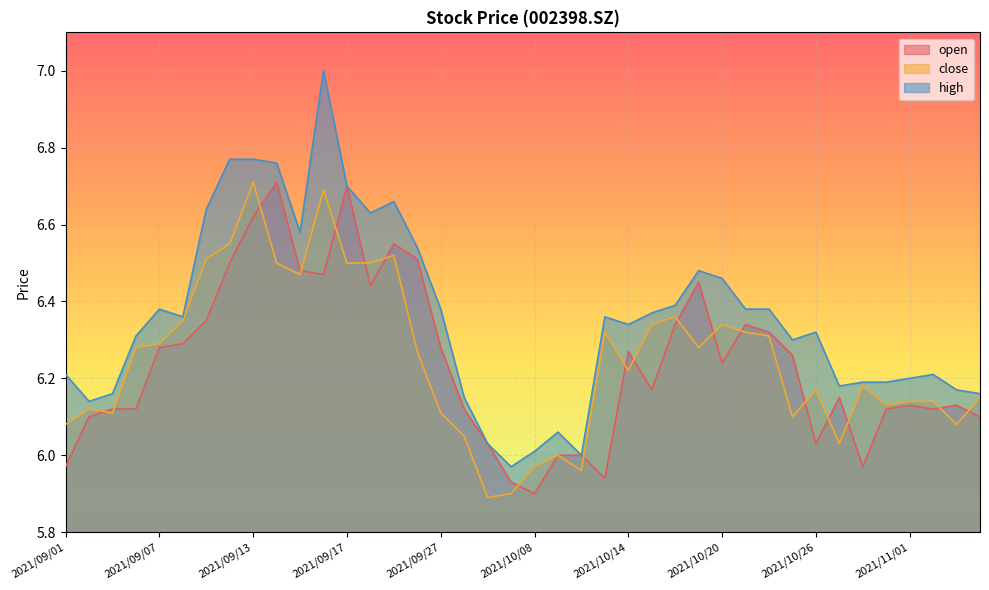

Reading left to right, extract all data points from this chart.

open: 2021/09/01=6.0	2021/09/02=6.1	2021/09/03=6.1	2021/09/06=6.1	2021/09/07=6.3	2021/09/08=6.3	2021/09/09=6.3	2021/09/10=6.5	2021/09/13=6.6	2021/09/14=6.7	2021/09/15=6.5	2021/09/16=6.5	2021/09/17=6.7	2021/09/22=6.4	2021/09/23=6.5	2021/09/24=6.5	2021/09/27=6.3	2021/09/28=6.1	2021/09/29=6.0	2021/09/30=5.9	2021/10/08=5.9	2021/10/11=6.0	2021/10/12=6.0	2021/10/13=5.9	2021/10/14=6.3	2021/10/15=6.2	2021/10/18=6.3	2021/10/19=6.5	2021/10/20=6.2	2021/10/21=6.3	2021/10/22=6.3	2021/10/25=6.3	2021/10/26=6.0	2021/10/27=6.2	2021/10/28=6.0	2021/10/29=6.1	2021/11/01=6.1	2021/11/02=6.1	2021/11/03=6.1	2021/11/04=6.1
close: 2021/09/01=6.1	2021/09/02=6.1	2021/09/03=6.1	2021/09/06=6.3	2021/09/07=6.3	2021/09/08=6.3	2021/09/09=6.5	2021/09/10=6.5	2021/09/13=6.7	2021/09/14=6.5	2021/09/15=6.5	2021/09/16=6.7	2021/09/17=6.5	2021/09/22=6.5	2021/09/23=6.5	2021/09/24=6.3	2021/09/27=6.1	2021/09/28=6.0	2021/09/29=5.9	2021/09/30=5.9	2021/10/08=6.0	2021/10/11=6.0	2021/10/12=6.0	2021/10/13=6.3	2021/10/14=6.2	2021/10/15=6.3	2021/10/18=6.4	2021/10/19=6.3	2021/10/20=6.3	2021/10/21=6.3	2021/10/22=6.3	2021/10/25=6.1	2021/10/26=6.2	2021/10/27=6.0	2021/10/28=6.2	2021/10/29=6.1	2021/11/01=6.1	2021/11/02=6.1	2021/11/03=6.1	2021/11/04=6.2
high: 2021/09/01=6.2	2021/09/02=6.1	2021/09/03=6.2	2021/09/06=6.3	2021/09/07=6.4	2021/09/08=6.4	2021/09/09=6.6	2021/09/10=6.8	2021/09/13=6.8	2021/09/14=6.8	2021/09/15=6.6	2021/09/16=7.0	2021/09/17=6.7	2021/09/22=6.6	2021/09/23=6.7	2021/09/24=6.5	2021/09/27=6.4	2021/09/28=6.2	2021/09/29=6.0	2021/09/30=6.0	2021/10/08=6.0	2021/10/11=6.1	2021/10/12=6.0	2021/10/13=6.4	2021/10/14=6.3	2021/10/15=6.4	2021/10/18=6.4	2021/10/19=6.5	2021/10/20=6.5	2021/10/21=6.4	2021/10/22=6.4	2021/10/25=6.3	2021/10/26=6.3	2021/10/27=6.2	2021/10/28=6.2	2021/10/29=6.2	2021/11/01=6.2	2021/11/02=6.2	2021/11/03=6.2	2021/11/04=6.2